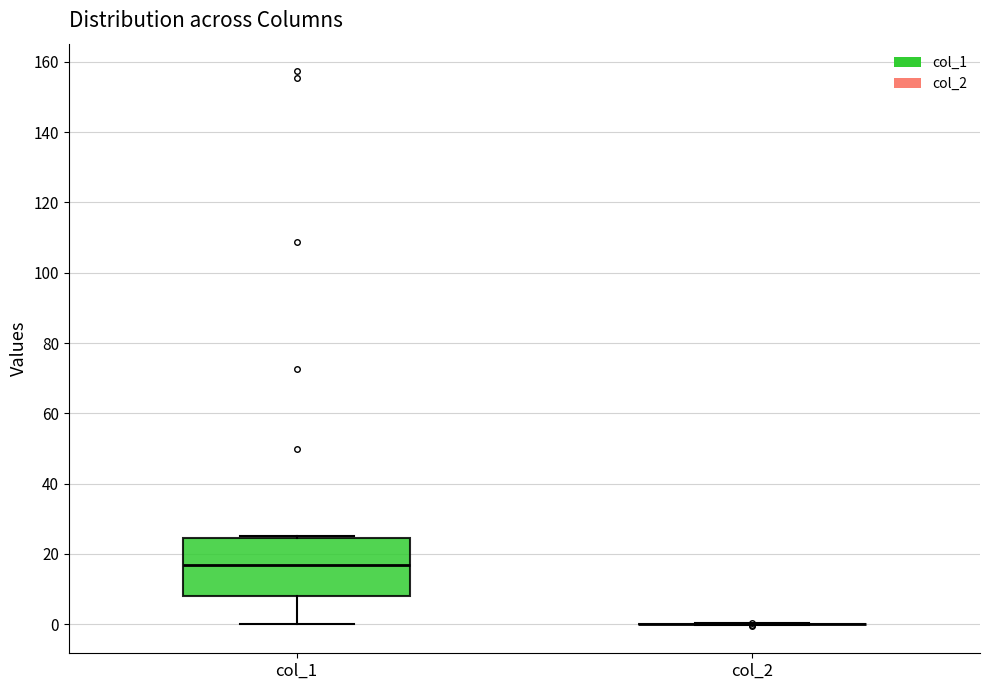

Reading left to right, read every box against the y-axis: the position of its median line, the range the box covers, and the ends of its whiskers. The values are not printed on the chart, so give them approximately, as read against the axis.

col_1: median 16, box 8 to 24, whiskers 0 to 24
col_2: box collapsed to a line at 0, whiskers 0 to 0